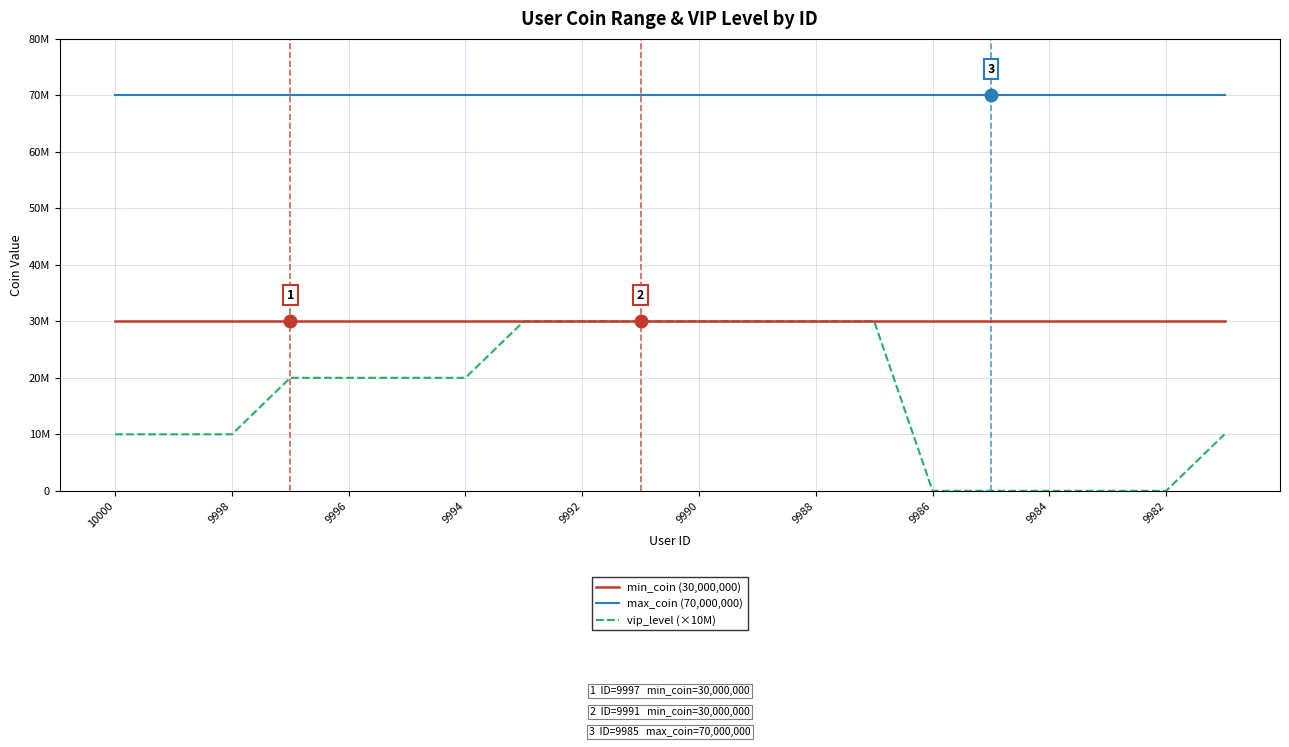

Does the chart display data point markers on the line(s)?

No